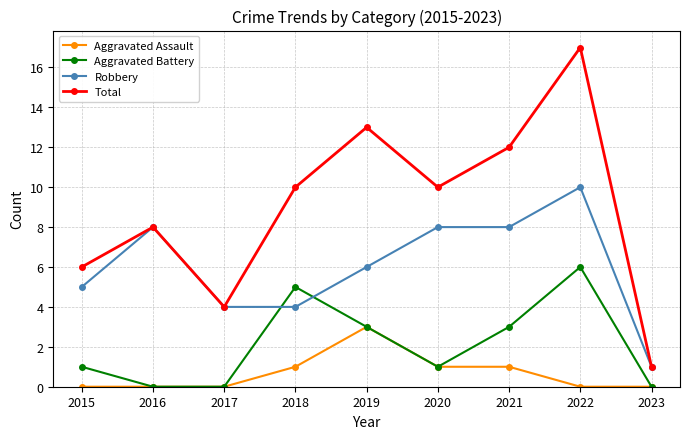

Reading left to right, what are all the values shown in this chart?

Aggravated Assault: 2015=0	2016=0	2017=0	2018=1	2019=3	2020=1	2021=1	2022=0	2023=0
Aggravated Battery: 2015=1	2016=0	2017=0	2018=5	2019=3	2020=1	2021=3	2022=6	2023=0
Robbery: 2015=5	2016=8	2017=4	2018=4	2019=6	2020=8	2021=8	2022=10	2023=1
Total: 2015=6	2016=8	2017=4	2018=10	2019=13	2020=10	2021=12	2022=17	2023=1